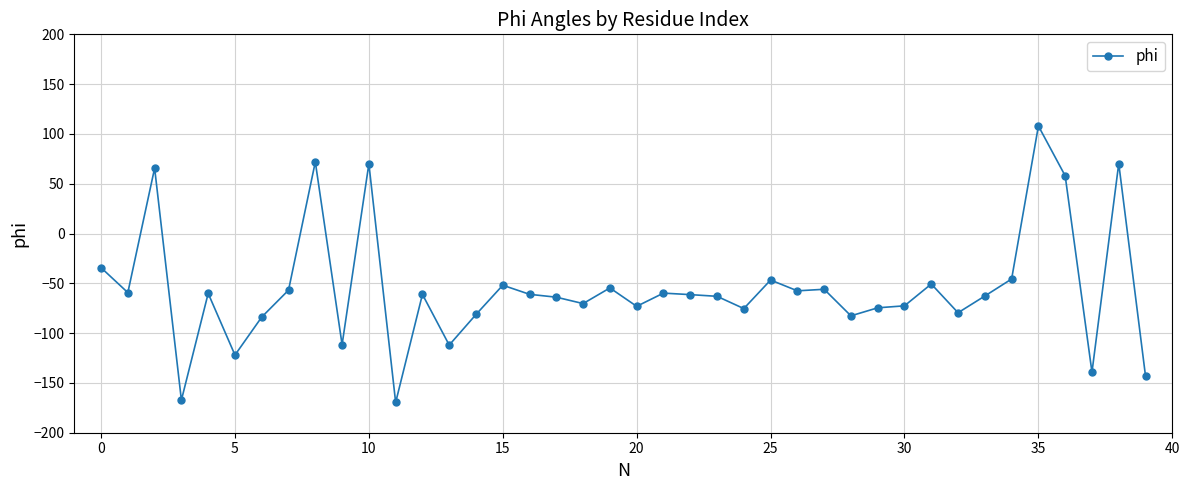

True or false: there are more than 2 points higher than both neighbors.

True